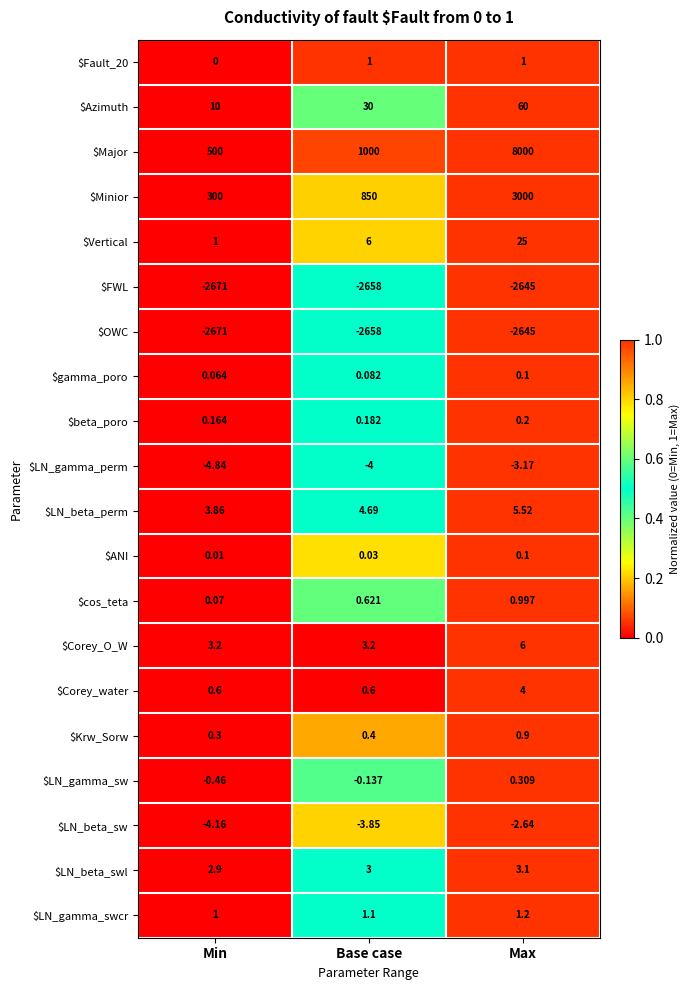

How many series are shown in this chart?

20